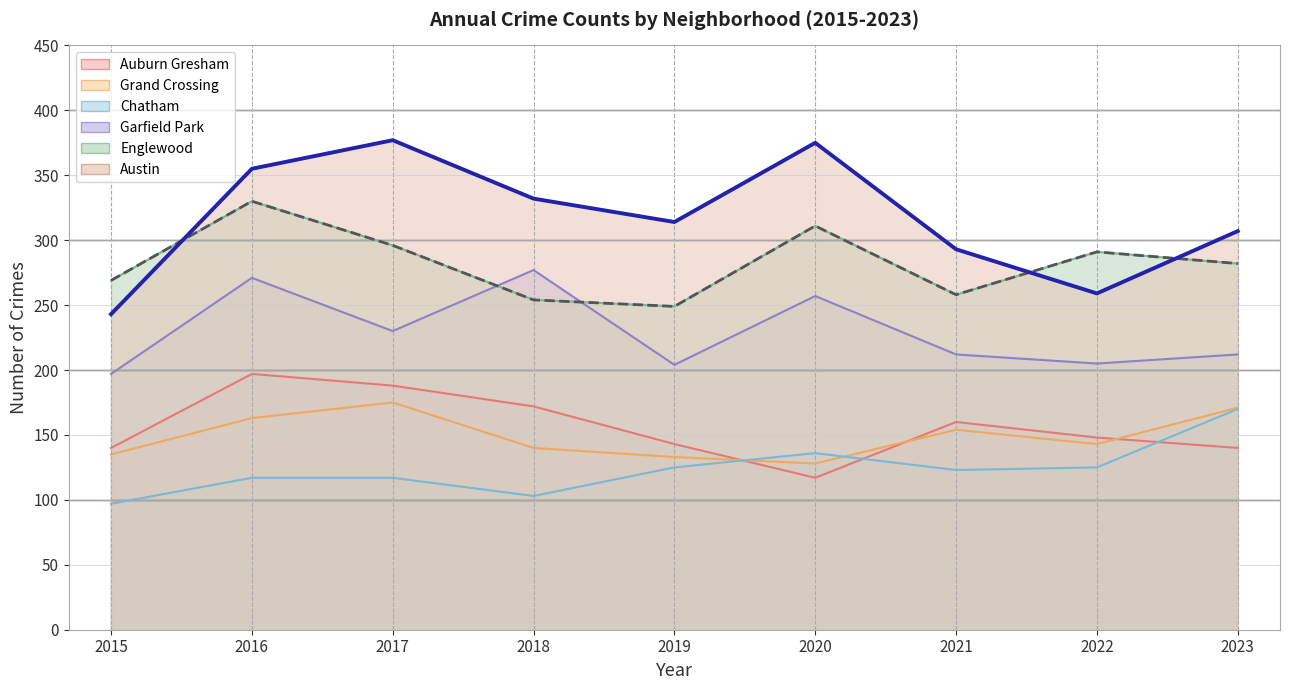

At how many categories does at least one series exceed 305?

6